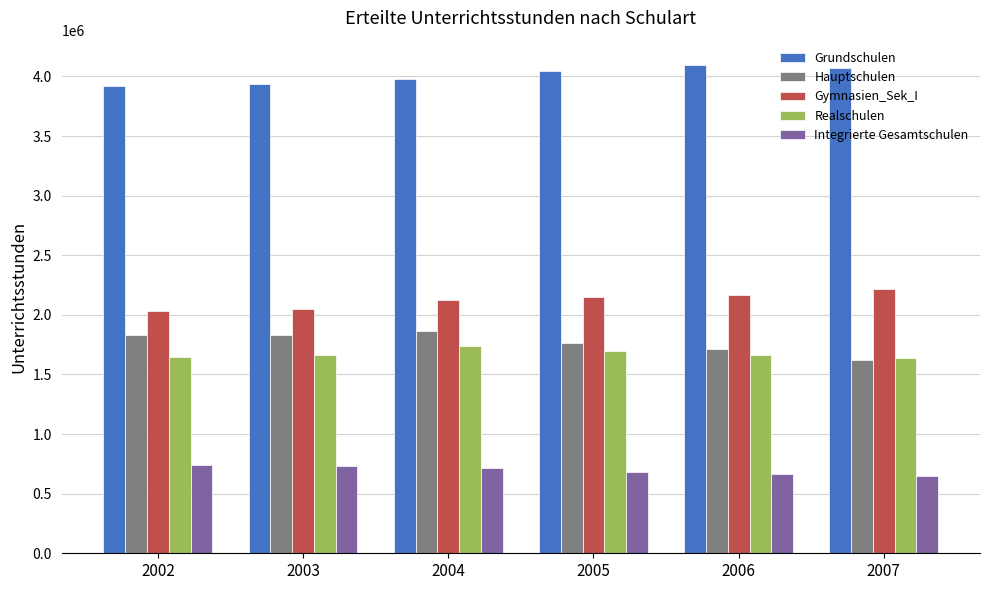

What is the difference between the highest and lowest values at 2004?

3258070